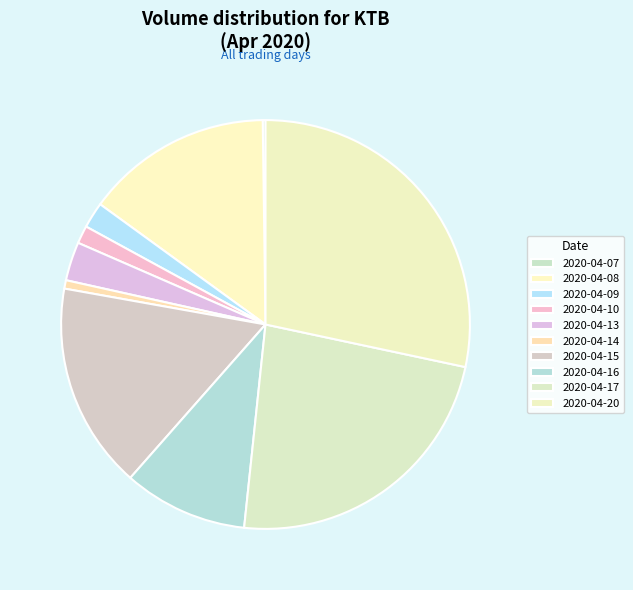

To the nearest percent, what portion does 2020-04-16 represent?

10%